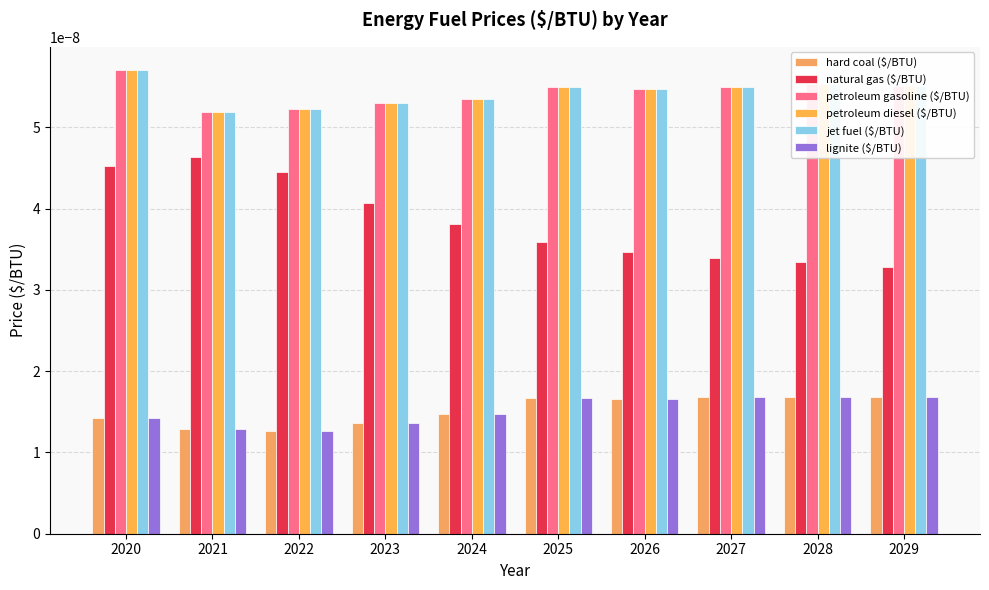

True or false: lignite ($/BTU) has a value of 0.0 at 2021.

False